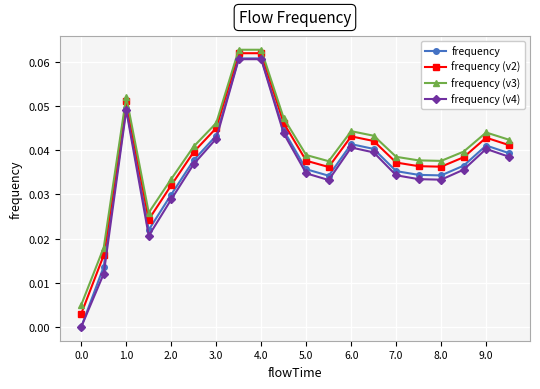

Is this an area chart (filled region under the line)?

No